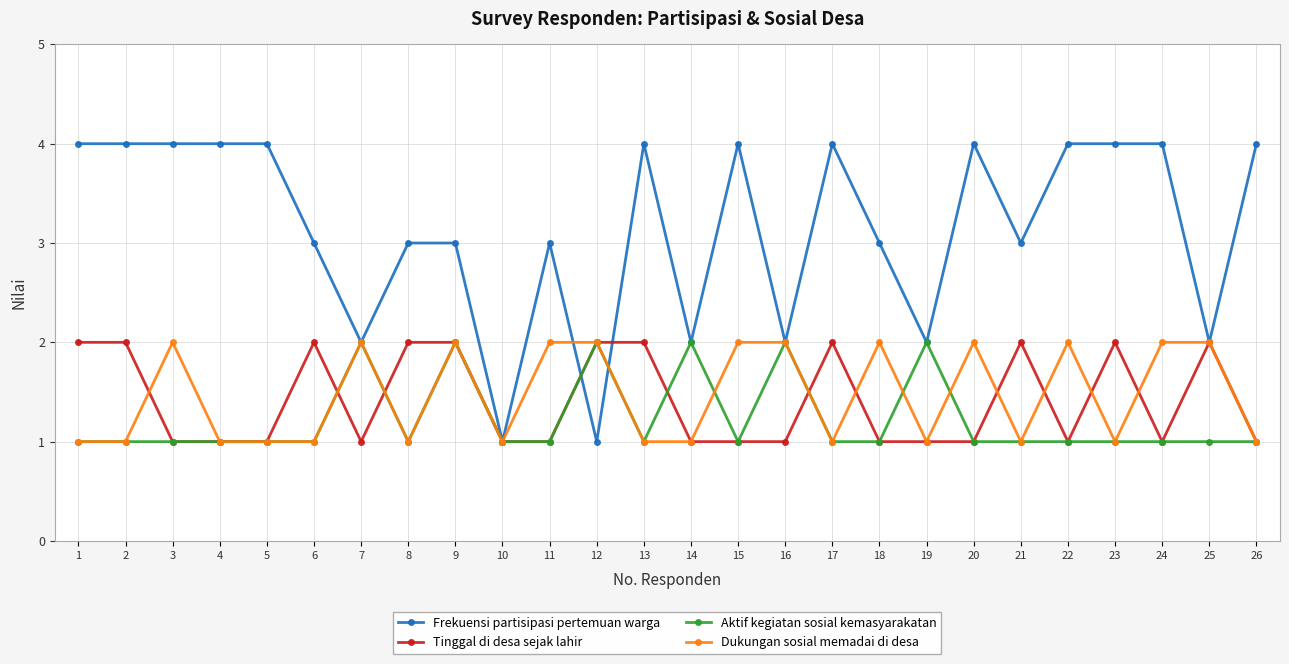

Is this an area chart (filled region under the line)?

No